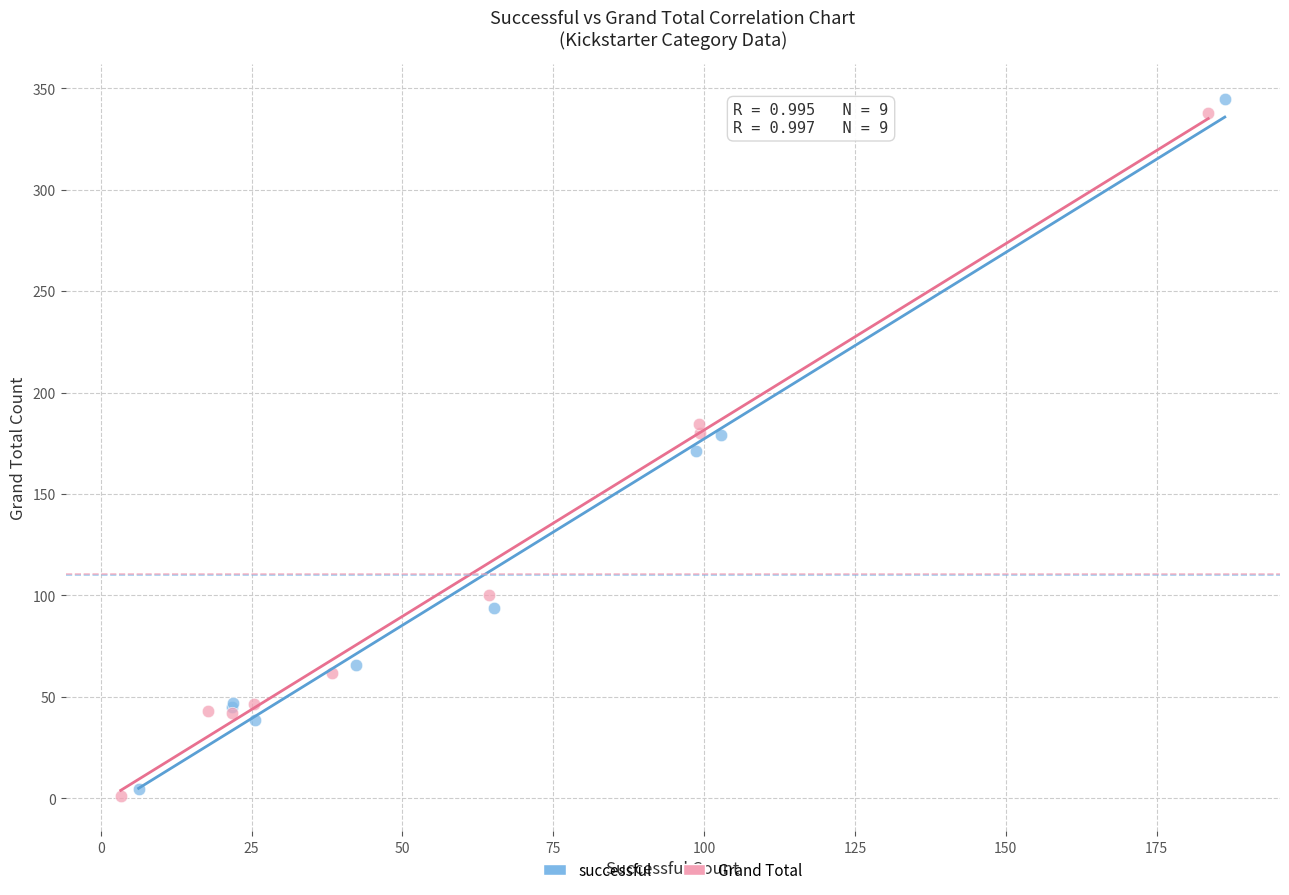

Which series has the largest Y range (max minus min)?

successful